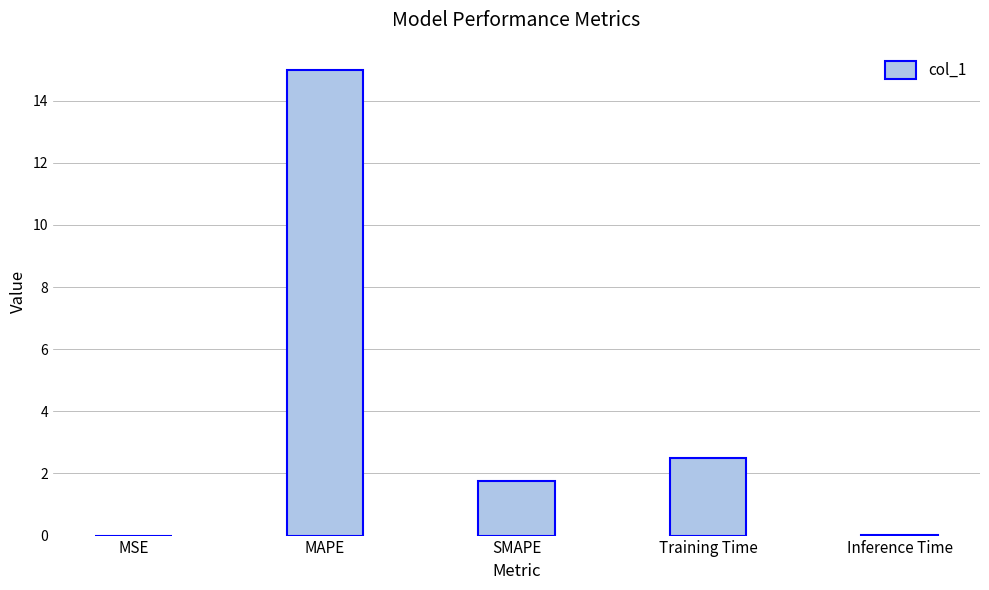

What is the sum of the values at MAPE and Training Time?

17.5